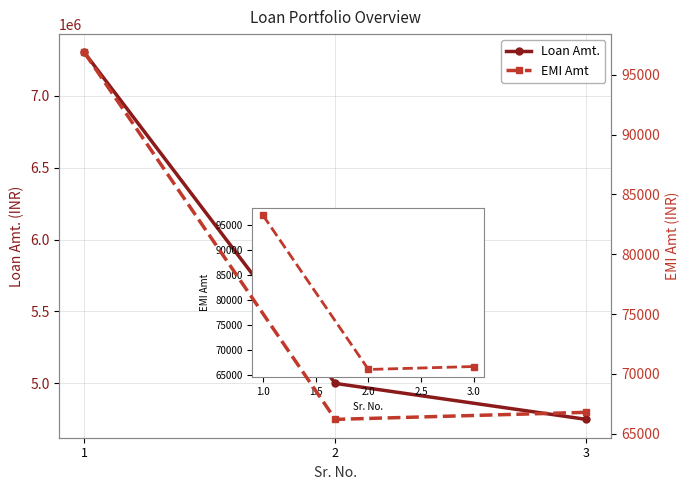

At which label is Loan Amt. closest to 6025000?

2